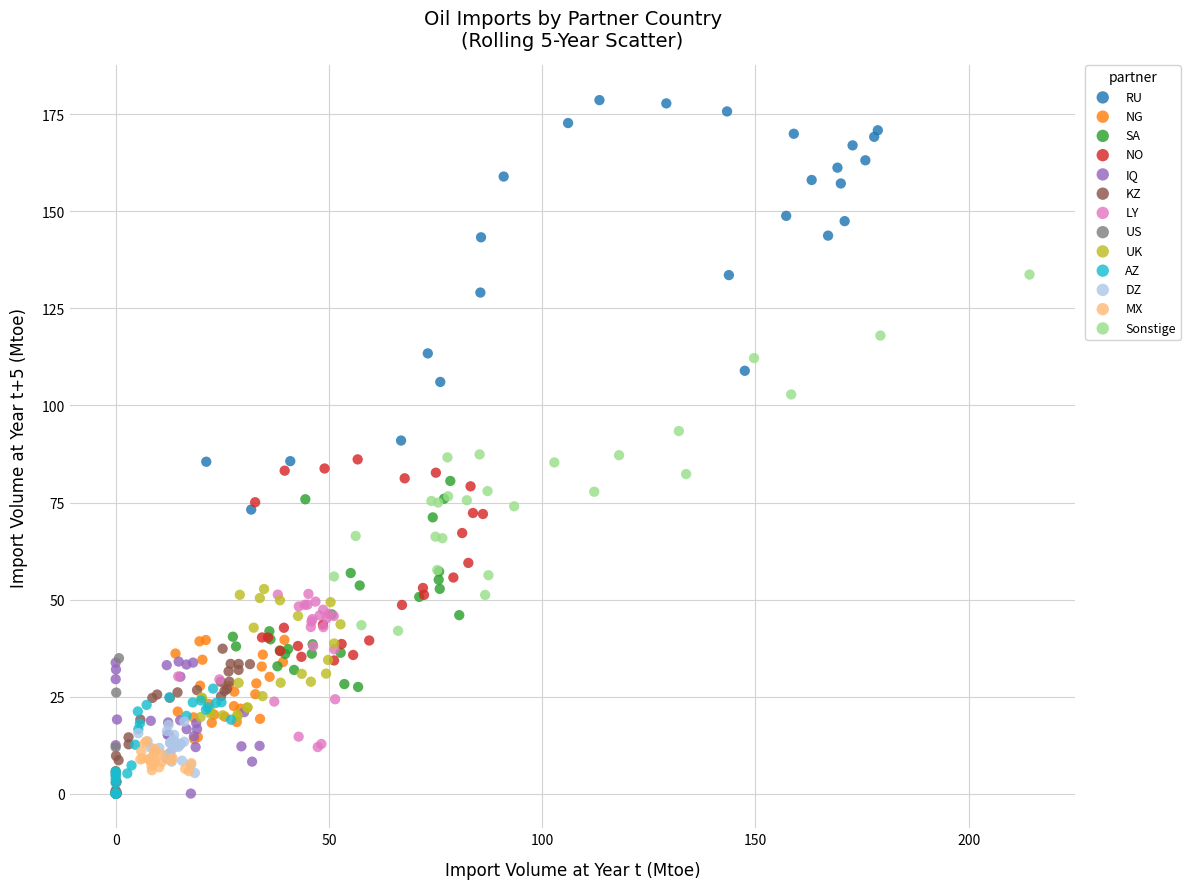

Which series has the largest Y range (max minus min)?

RU